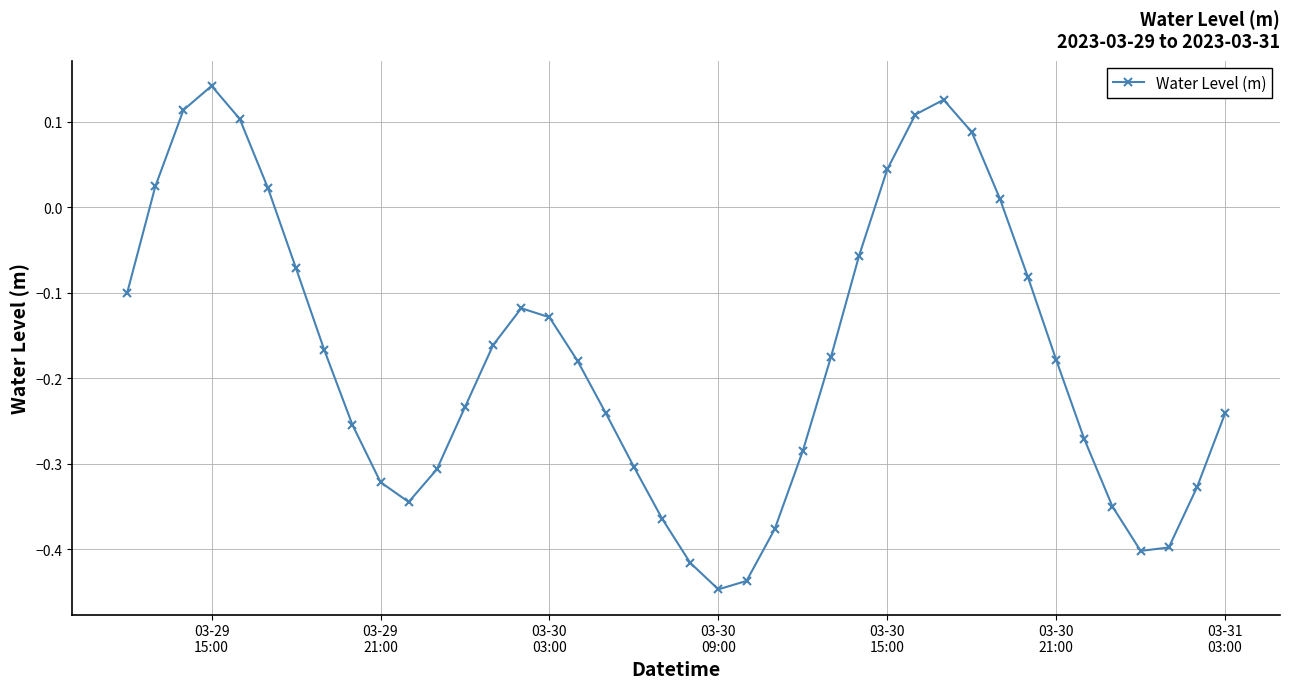

What is the difference between the maximum and minimum values?

0.6